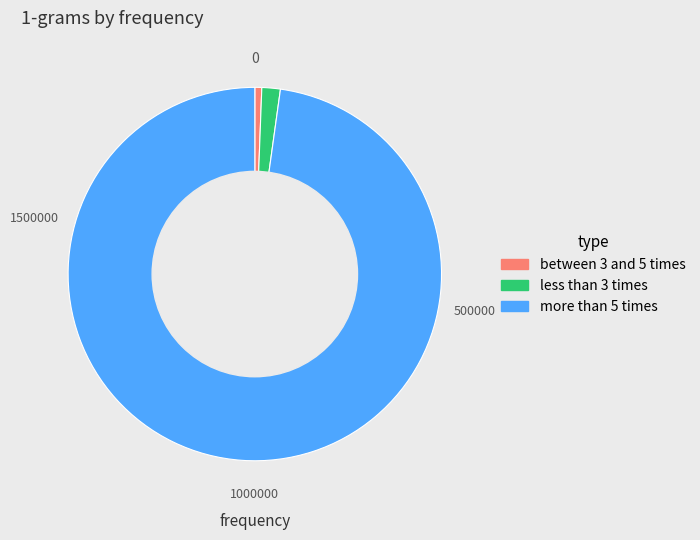

Do more than 5 times and less than 3 times together represent more than half of the pie?

Yes